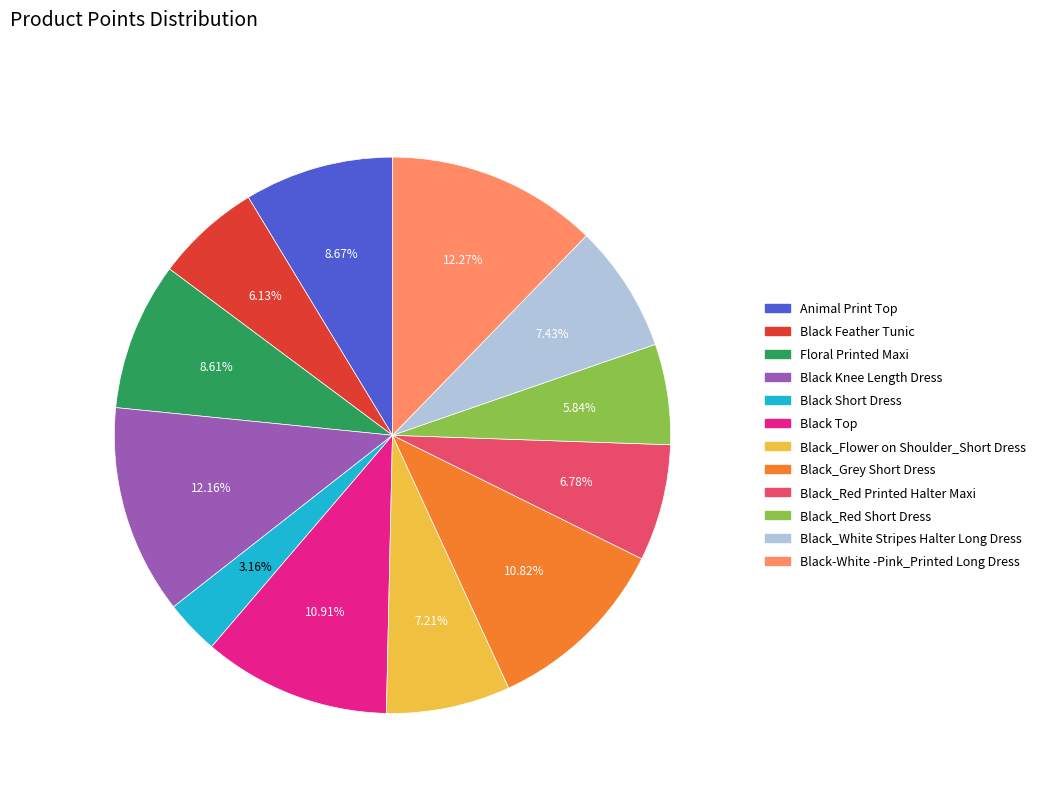

What is the total percentage of Black Feather Tunic and Black_Red Short Dress?

12.0%